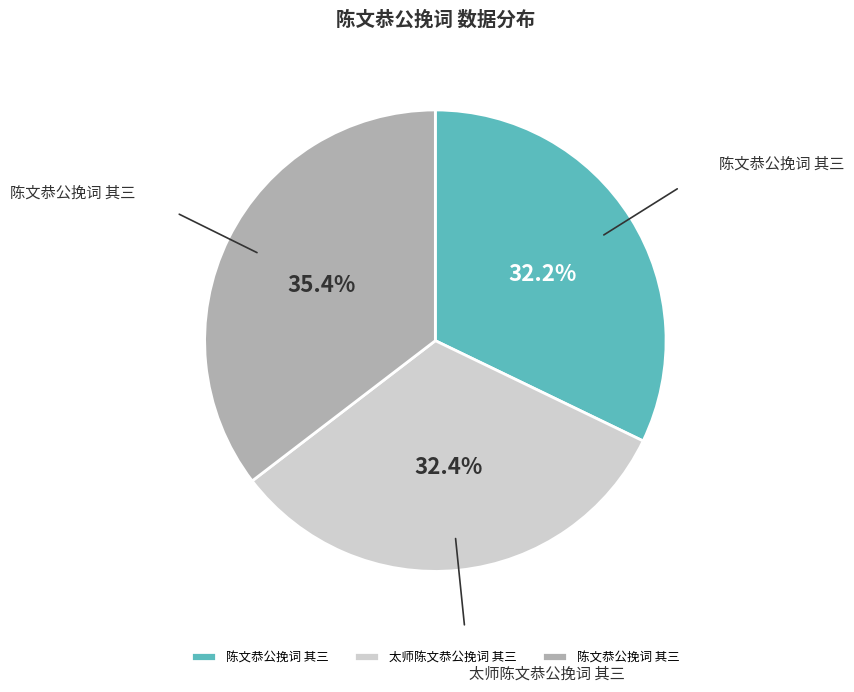

Does any single category account for the majority?

No